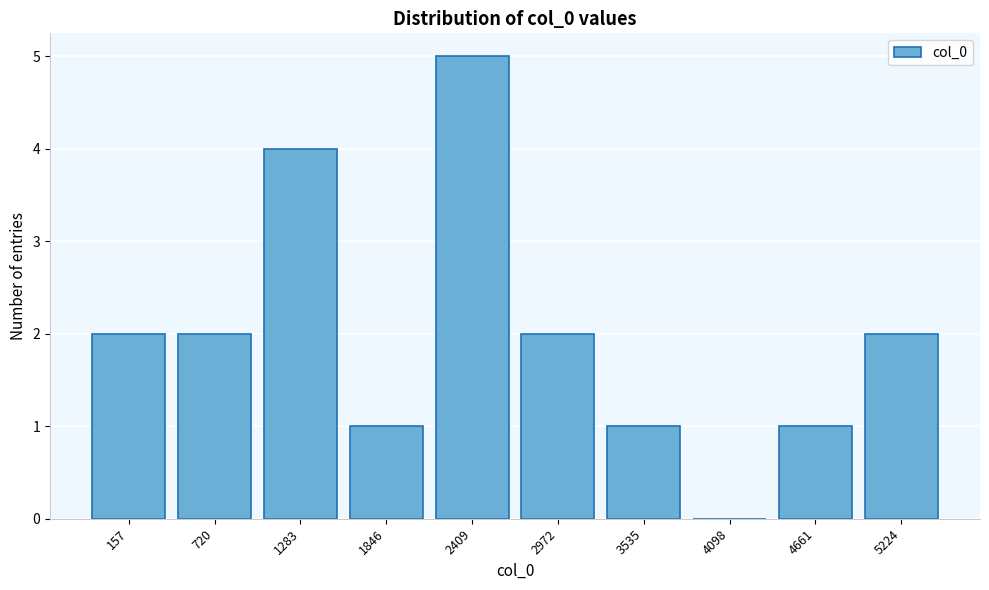

Reading left to right, transcribe all the data shown in this chart.

157=2	720=2	1283=4	1846=1	2409=5	2972=2	3535=1	4098=0	4661=1	5224=2